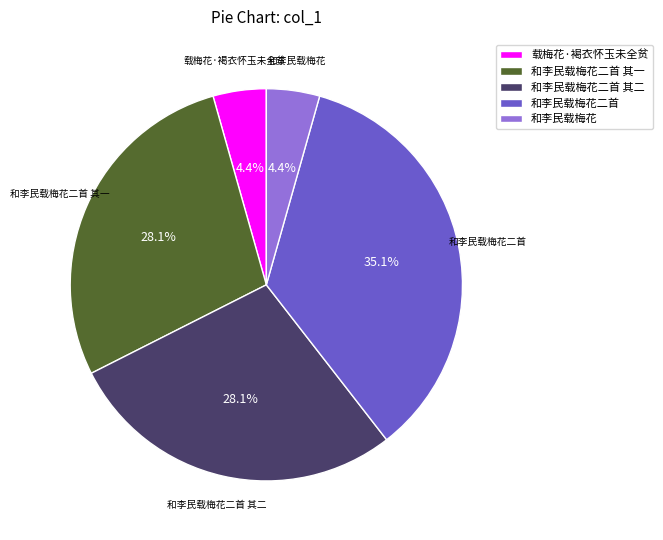

Do 和李民载梅花二首 其二 and 和李民载梅花二首 together represent more than half of the pie?

Yes